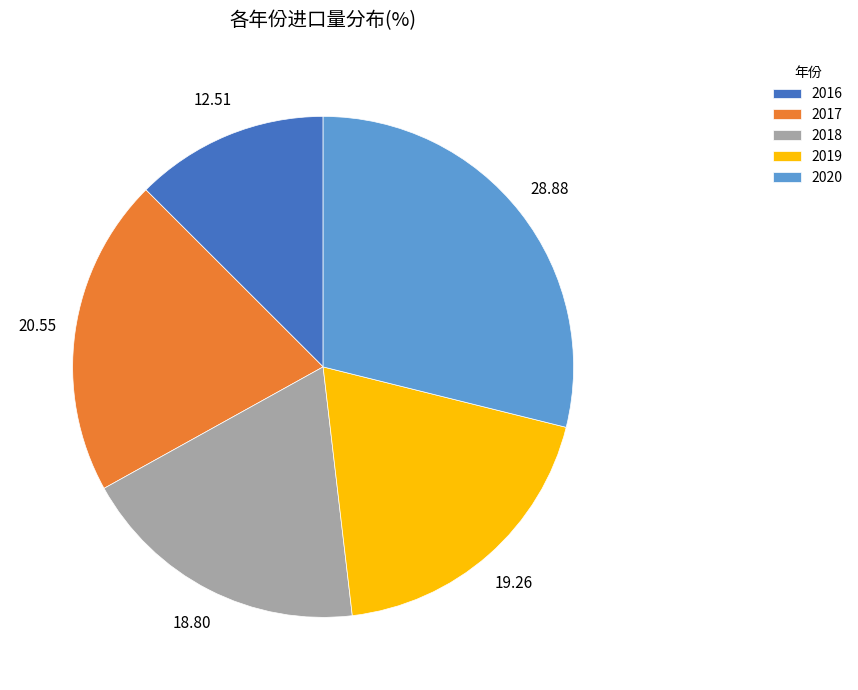

What is the ratio of the value at 2016 to the value at 2017?

0.6